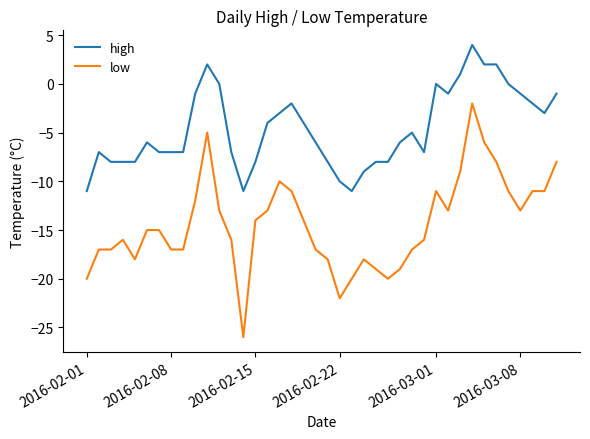

Which series has the largest range (max minus min)?

low